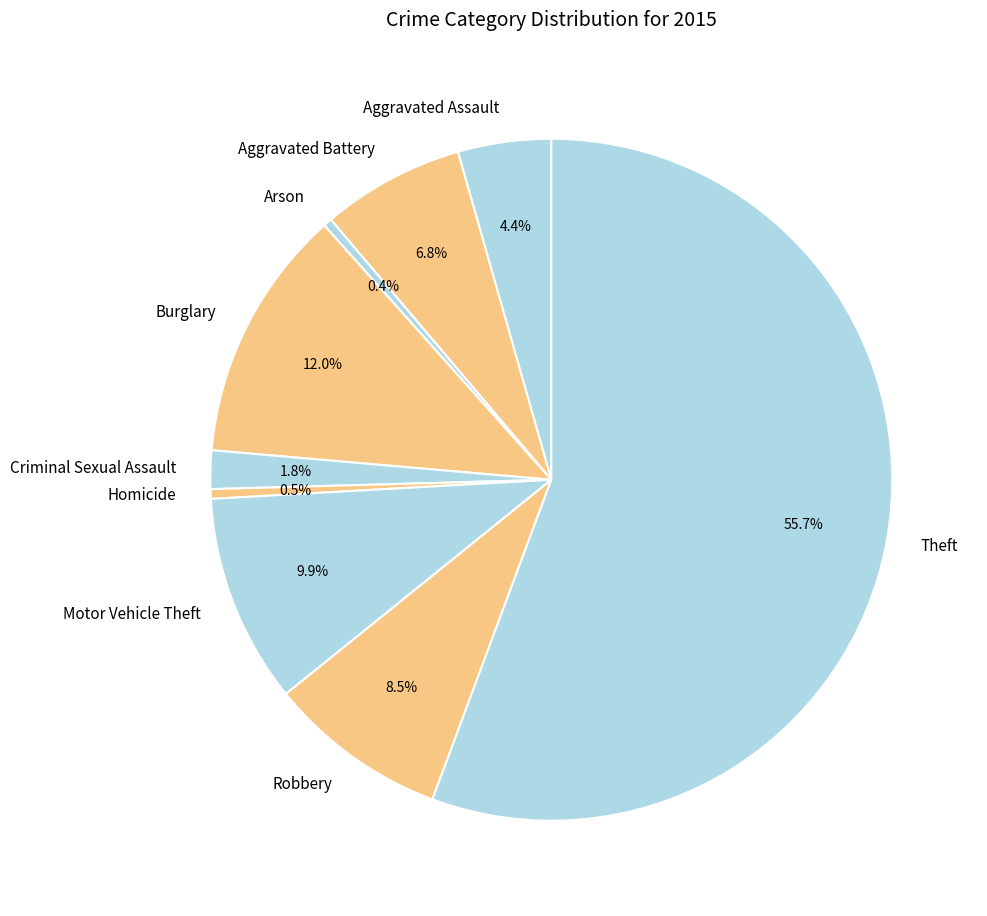

Which category has the biggest portion of the pie?

Theft